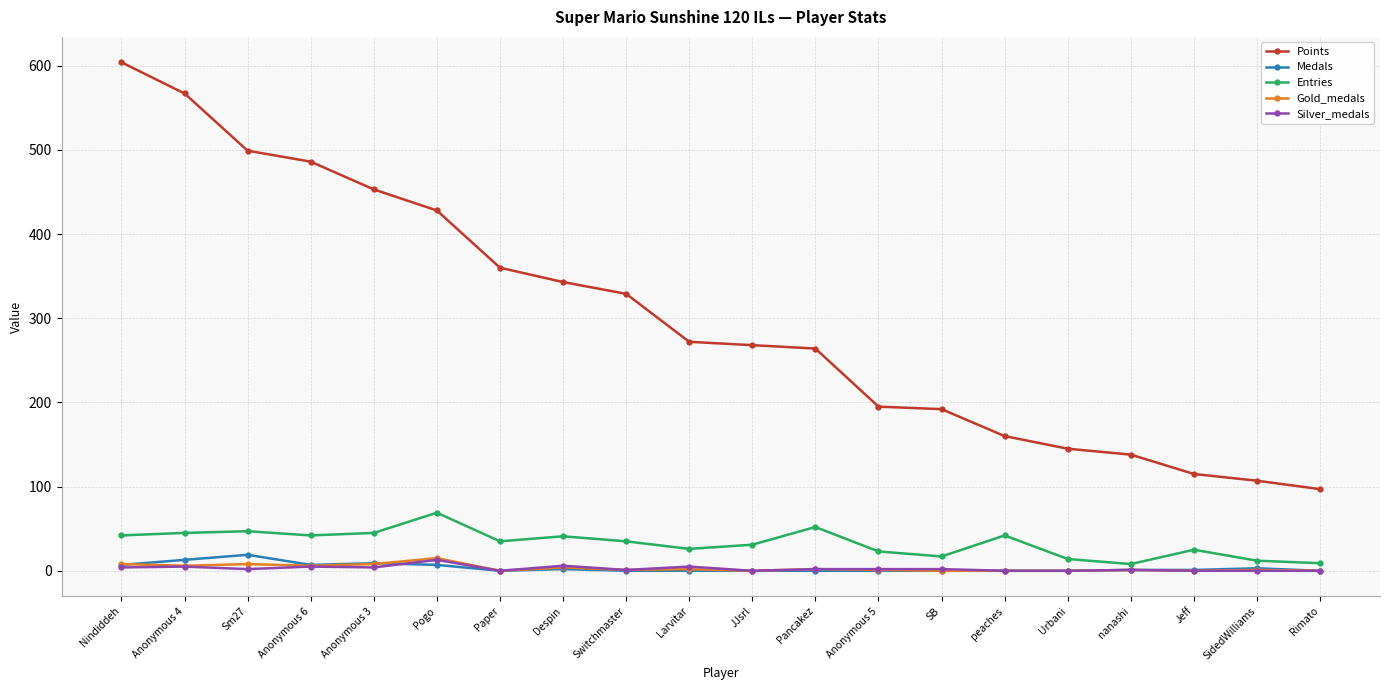

True or false: Points and Gold_medals intersect in this chart.

False